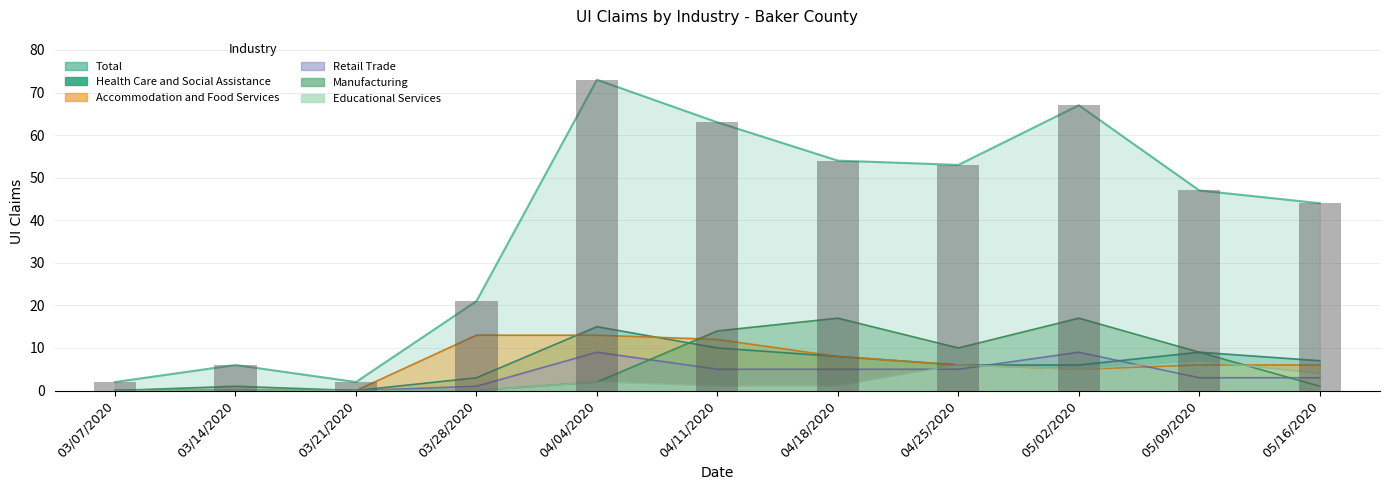

Reading left to right, extract all data points from this chart.

Manufacturing: 03/07/2020=0	03/14/2020=1	03/21/2020=0	03/28/2020=0	04/04/2020=2	04/11/2020=14	04/18/2020=17	04/25/2020=10	05/02/2020=17	05/09/2020=9	05/16/2020=1
Health Care and Social Assistance: 03/07/2020=0	03/14/2020=0	03/21/2020=0	03/28/2020=3	04/04/2020=15	04/11/2020=10	04/18/2020=8	04/25/2020=6	05/02/2020=6	05/09/2020=9	05/16/2020=7
Accommodation and Food Services: 03/07/2020=0	03/14/2020=0	03/21/2020=0	03/28/2020=13	04/04/2020=13	04/11/2020=12	04/18/2020=8	04/25/2020=6	05/02/2020=5	05/09/2020=6	05/16/2020=6
Retail Trade: 03/07/2020=0	03/14/2020=0	03/21/2020=0	03/28/2020=1	04/04/2020=9	04/11/2020=5	04/18/2020=5	04/25/2020=5	05/02/2020=9	05/09/2020=3	05/16/2020=3
Educational Services: 03/07/2020=0	03/14/2020=0	03/21/2020=0	03/28/2020=0	04/04/2020=2	04/11/2020=1	04/18/2020=1	04/25/2020=6	05/02/2020=5	05/09/2020=7	05/16/2020=4
Total: 03/07/2020=2	03/14/2020=6	03/21/2020=2	03/28/2020=21	04/04/2020=73	04/11/2020=63	04/18/2020=54	04/25/2020=53	05/02/2020=67	05/09/2020=47	05/16/2020=44